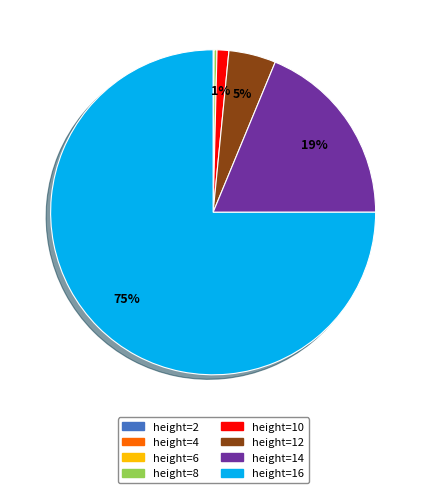

Which has a higher value, height=16 or height=10?

height=16